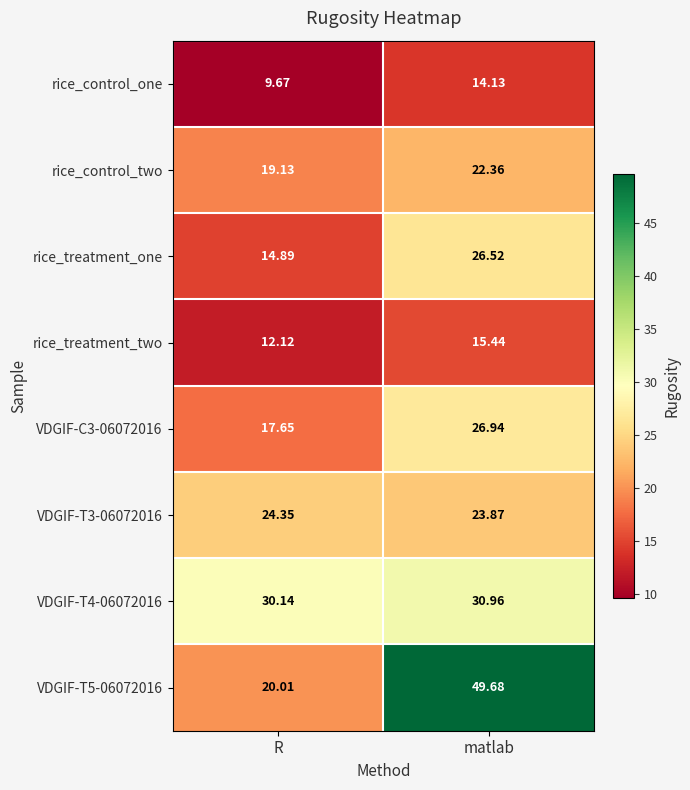

Rank the series at R from highest to lowest value.

VDGIF-T4-06072016, VDGIF-T3-06072016, VDGIF-T5-06072016, rice_control_two, VDGIF-C3-06072016, rice_treatment_one, rice_treatment_two, rice_control_one